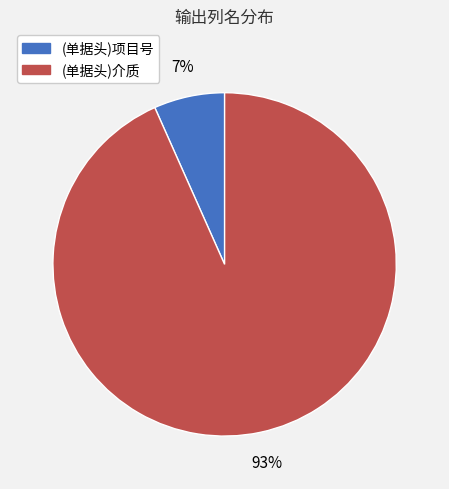

What is the smallest slice in the pie chart?

(单据头)项目号